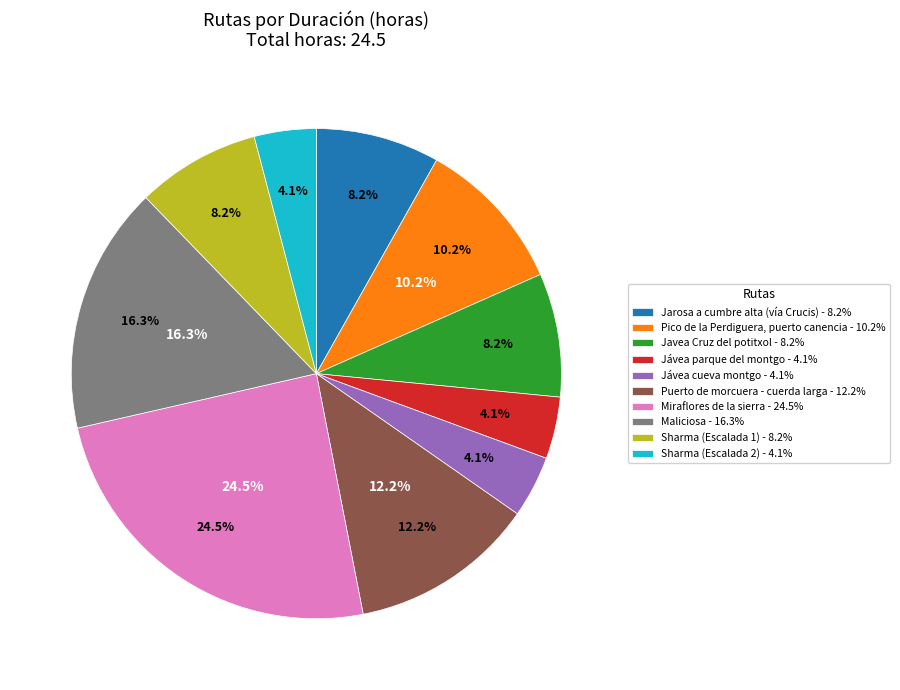

The Sharma (Escalada 2) slice represents 13% of the pie. True or false?

False